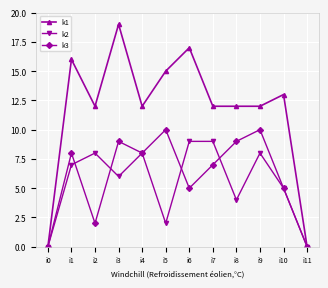

Which series has the widest spread of values?

k1